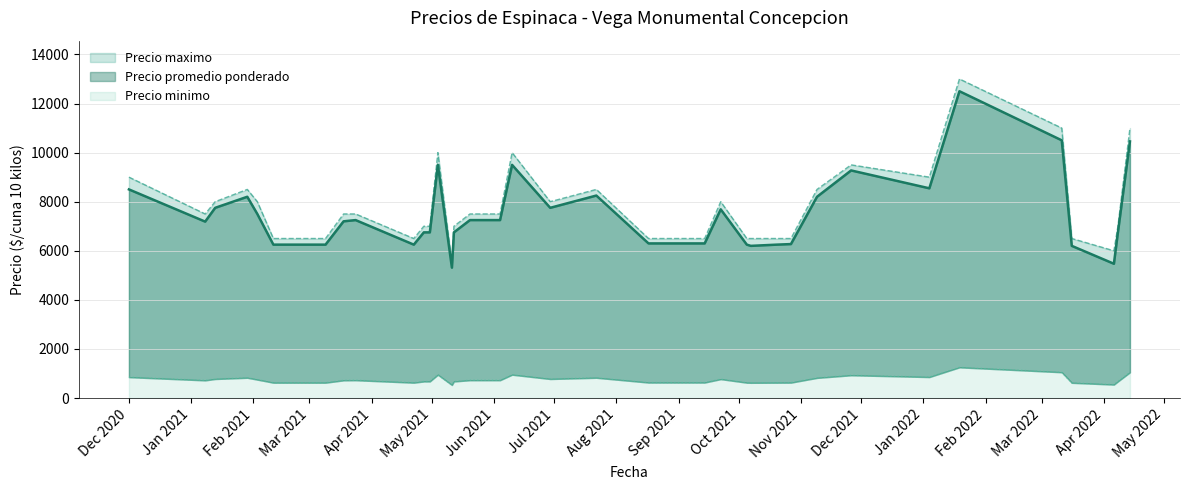

Does the chart display data point markers on the line(s)?

No